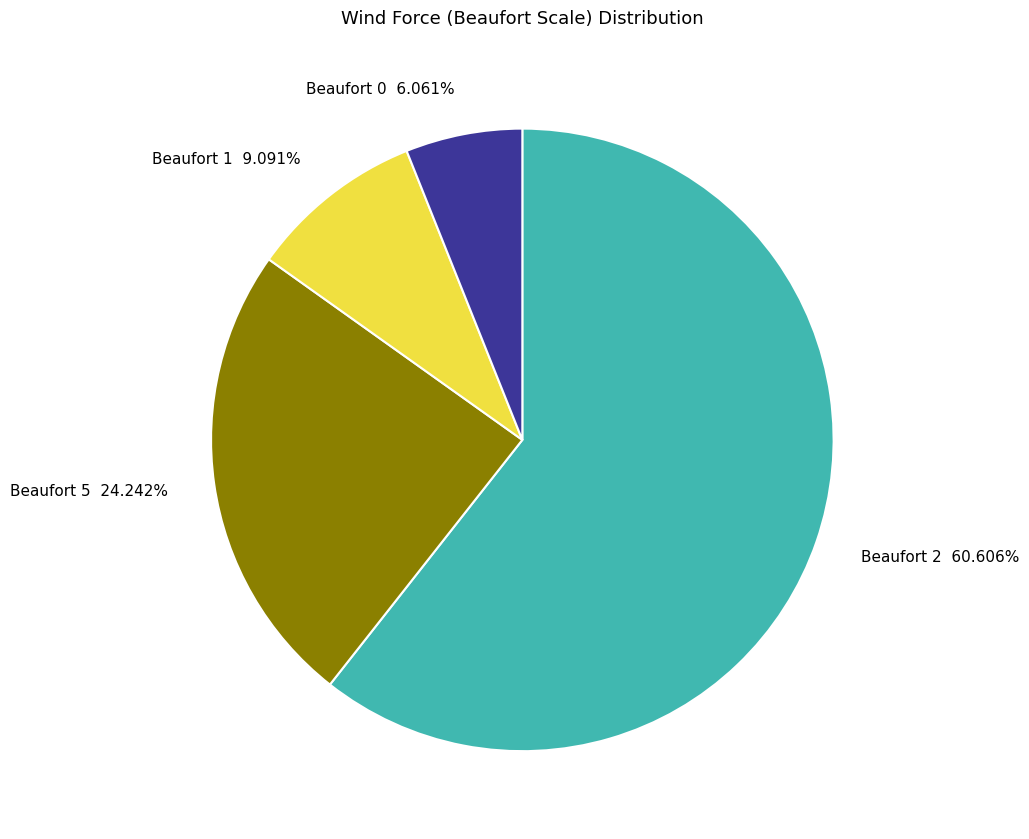

Between Beaufort 2 60.606% and Beaufort 1 9.091%, which is larger?

Beaufort 2 60.606%